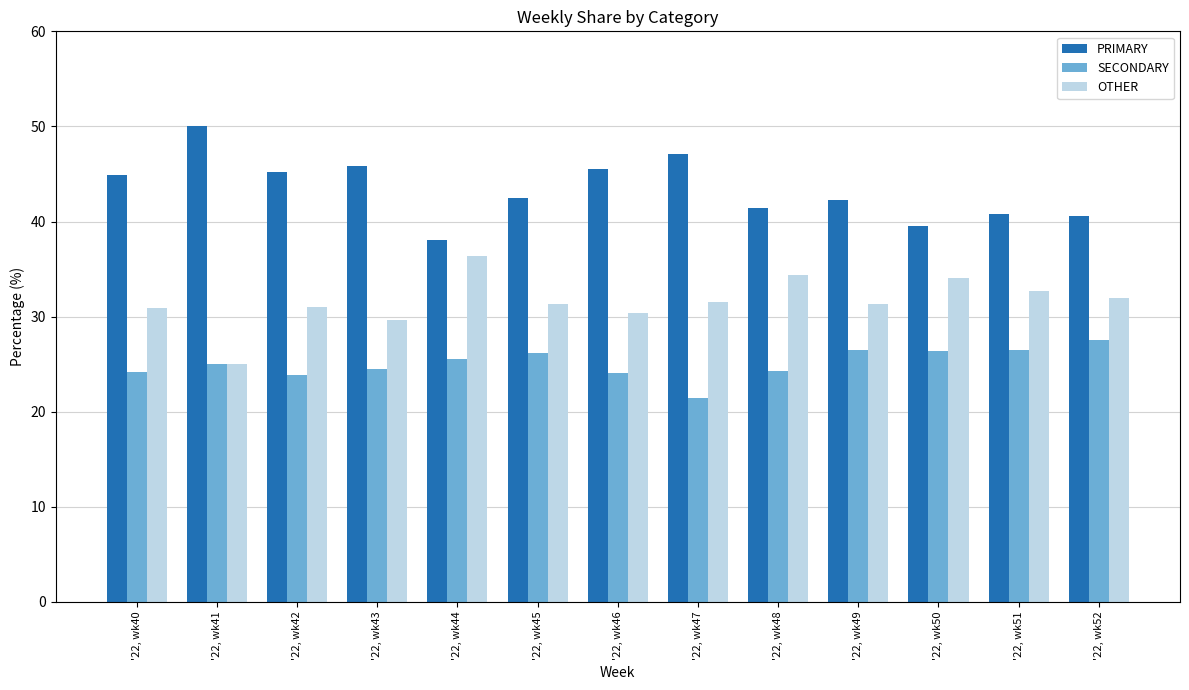

Rank the series by their maximum value, from lowest to highest.

SECONDARY, OTHER, PRIMARY